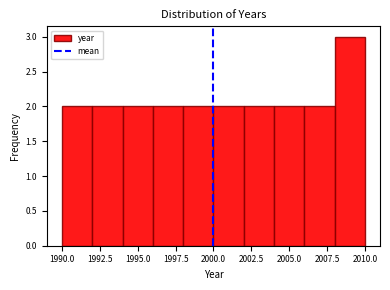

What is the height of the bar covering 1992 to 1994 on the x-axis? The values are not printed on the chart, so give them approximately, as read against the axis.

2